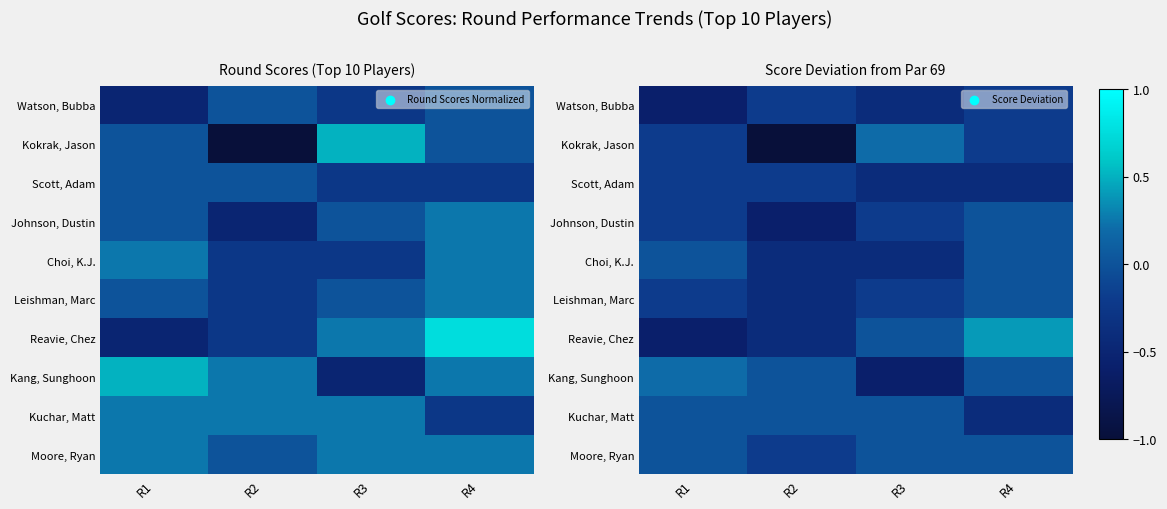

Rank the categories by Kang, Sunghoon value from lowest to highest.

R3, R2, R4, R1